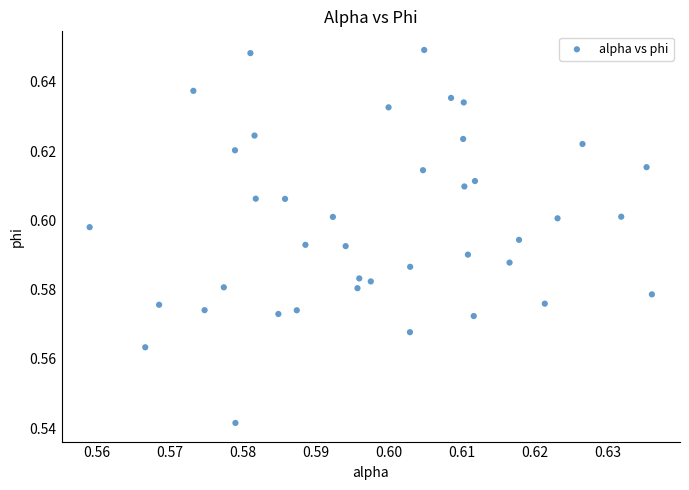

Count the number of points in this scatter plot.

40